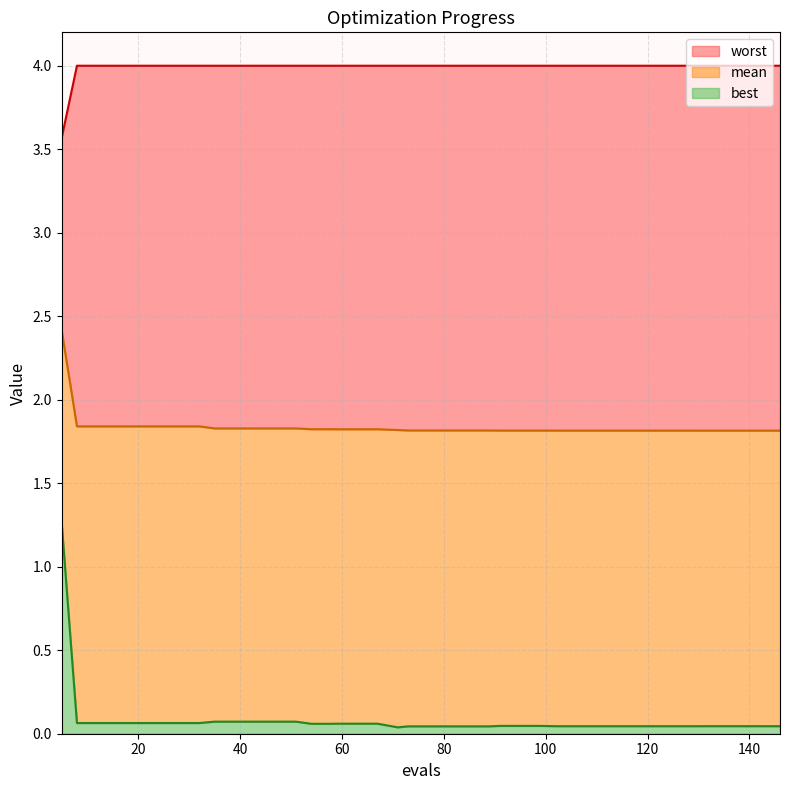

At how many categories does at least one series exceed 1?

40